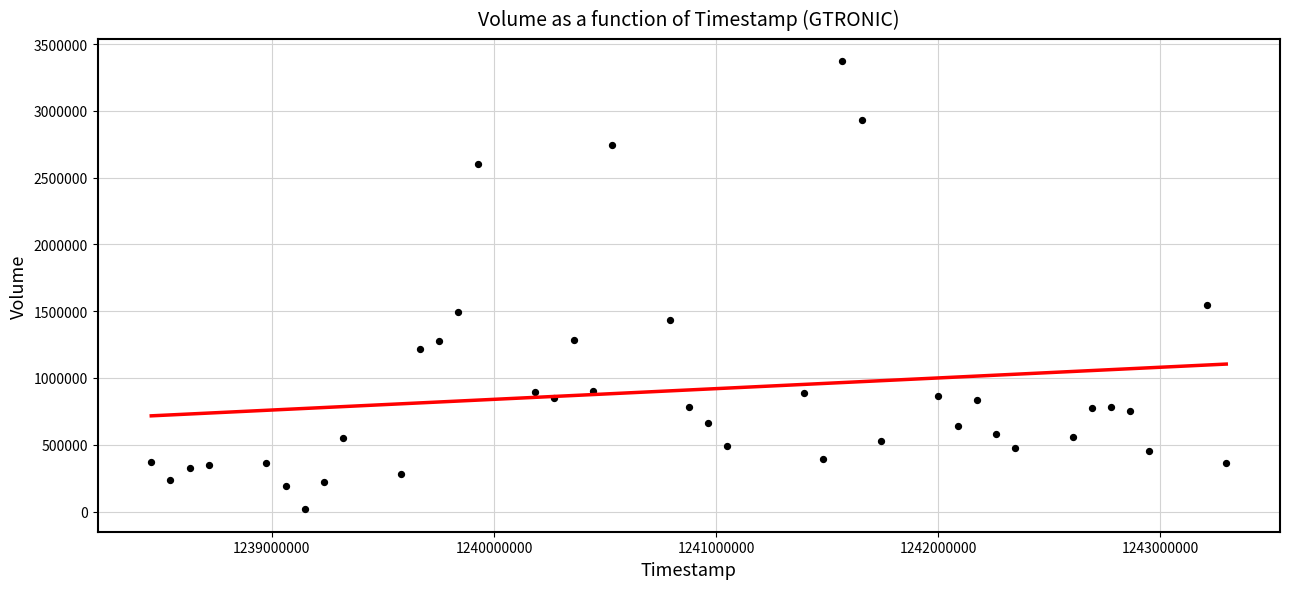

What is the range of Y values (max minus min)?

3353933